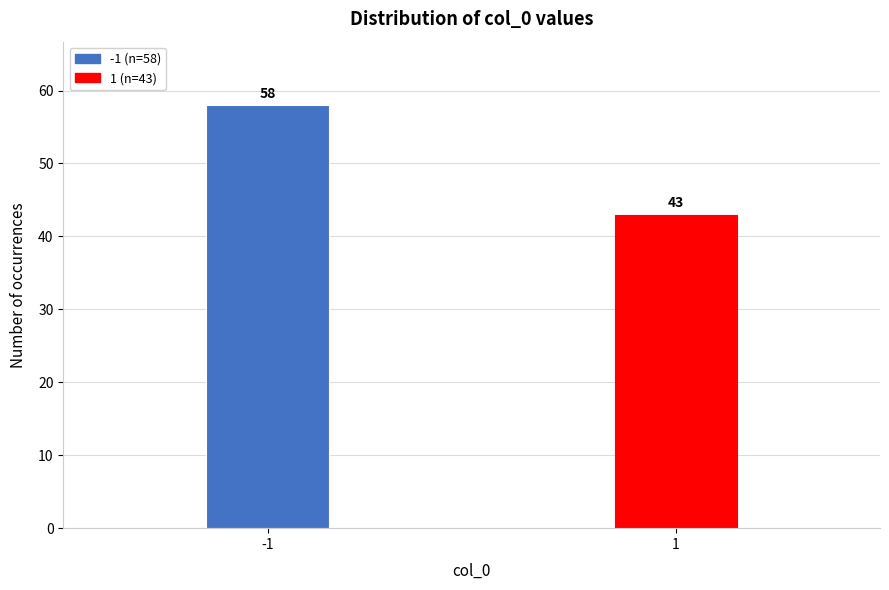

Reading left to right, transcribe all the data shown in this chart.

-1=58	1=43